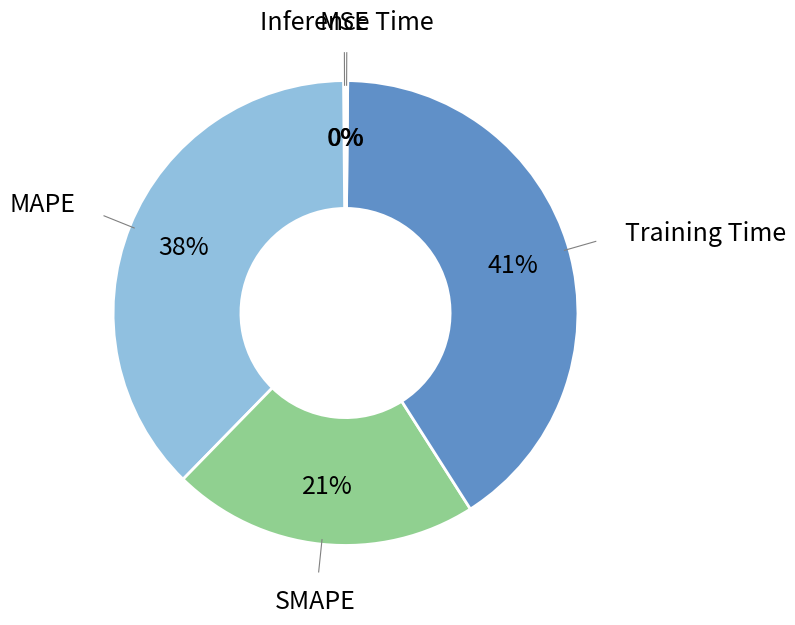

Is there any slice that represents more than half of the pie?

No